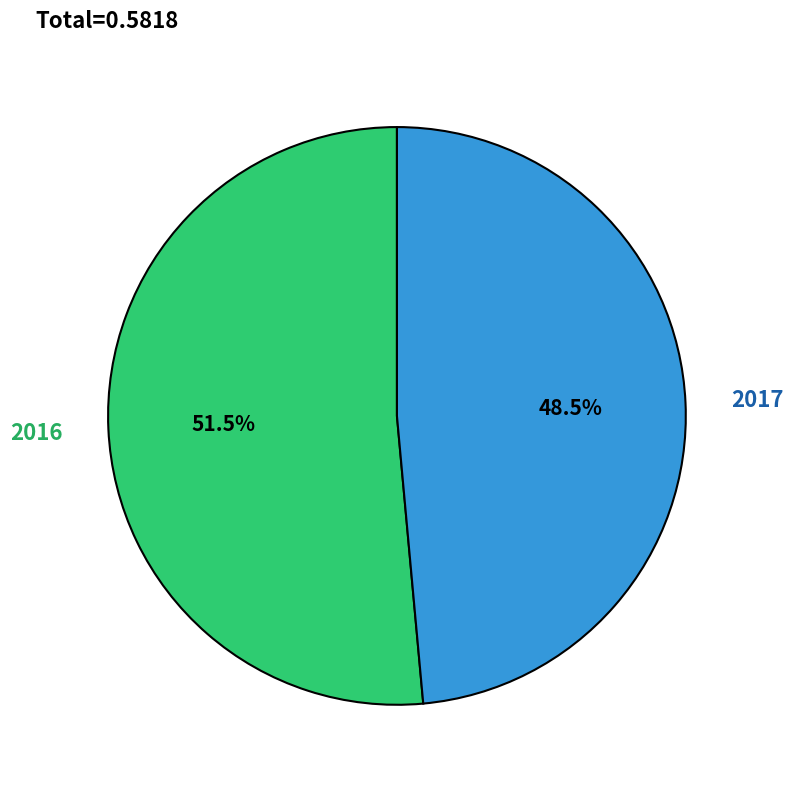

Do 2016 and 2017 together represent more than half of the pie?

Yes